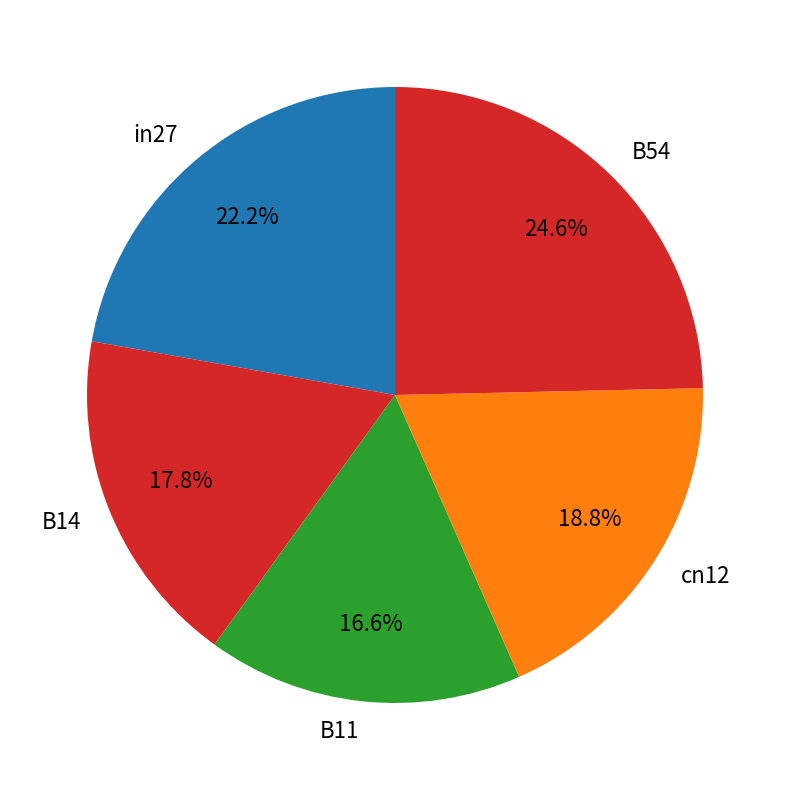

Which has a higher value, in27 or B14?

in27